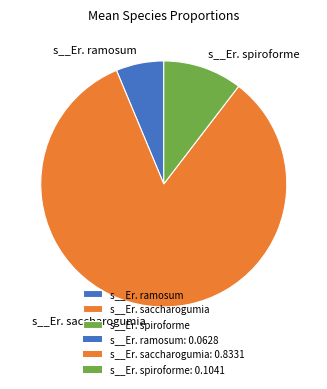

Rank the categories by value from highest to lowest.

s__Er. saccharogumia, s__Er. spiroforme, s__Er. ramosum